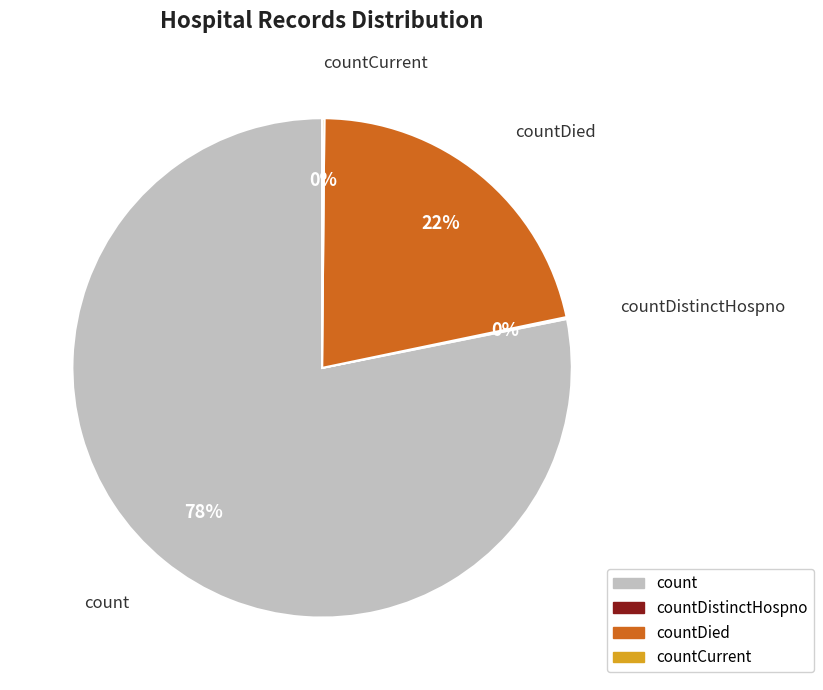

To the nearest percent, what is the average slice percentage?

25%